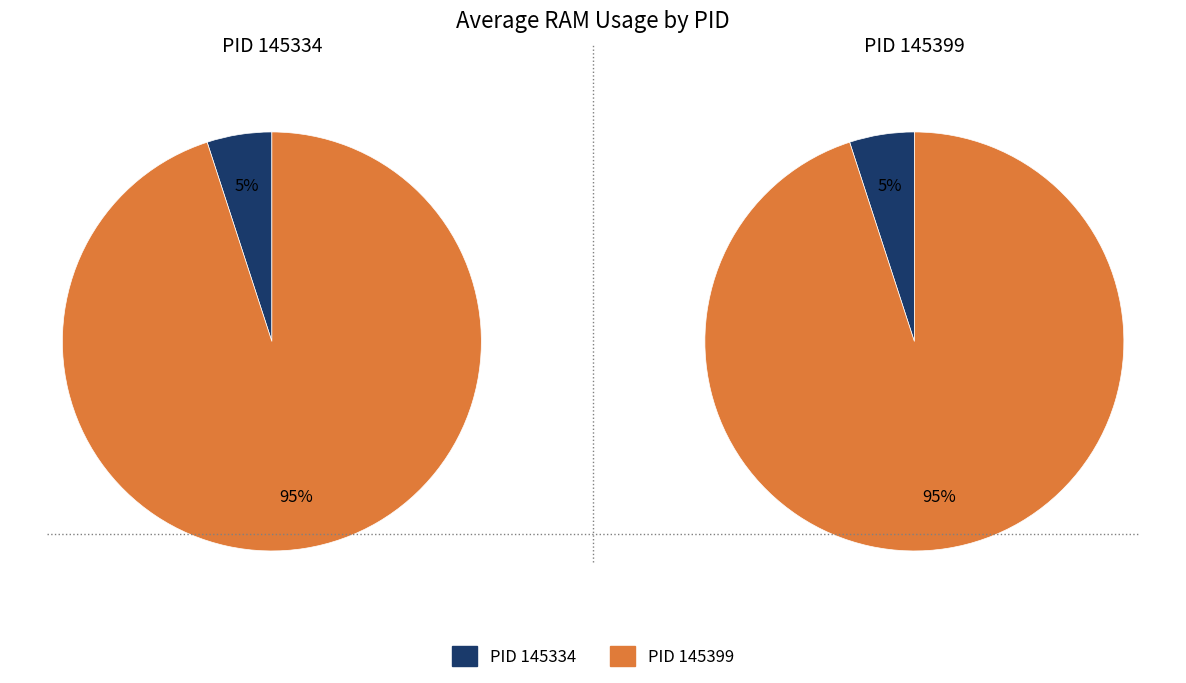

Is there a majority slice in this chart?

Yes